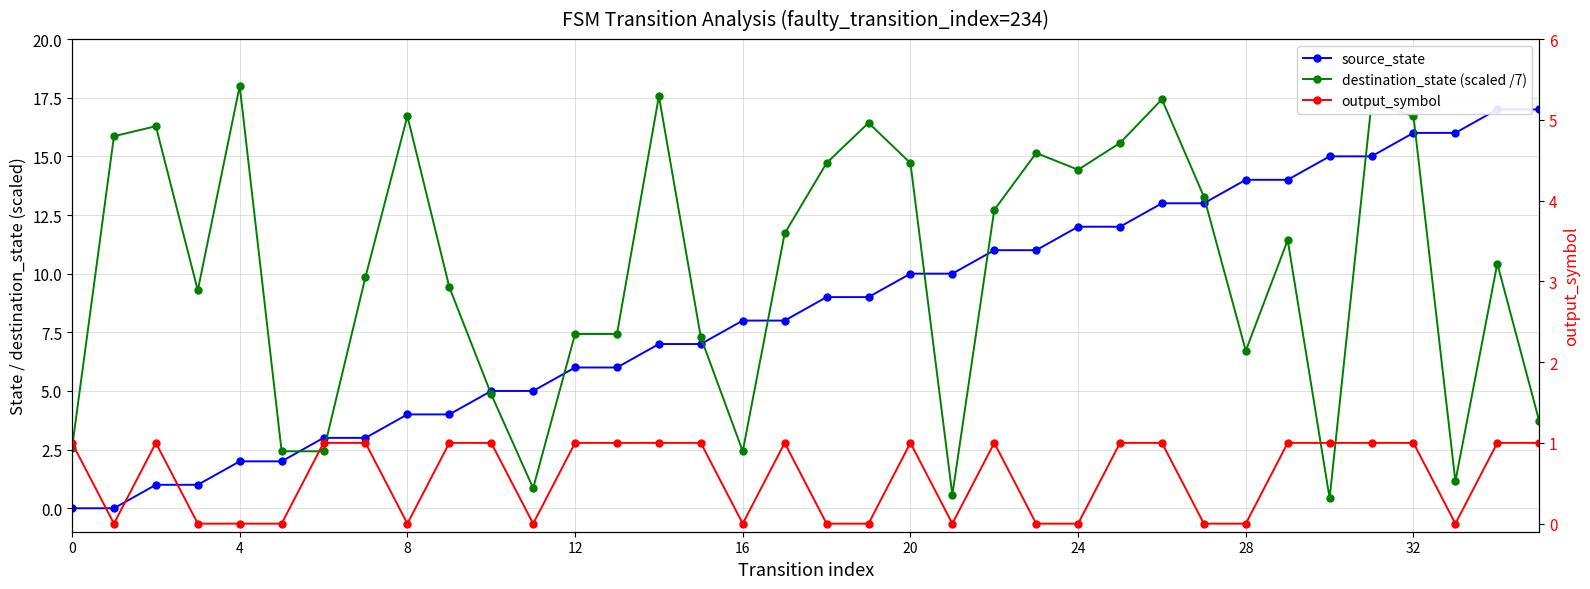

What is the label of the 20th point from the left?

19